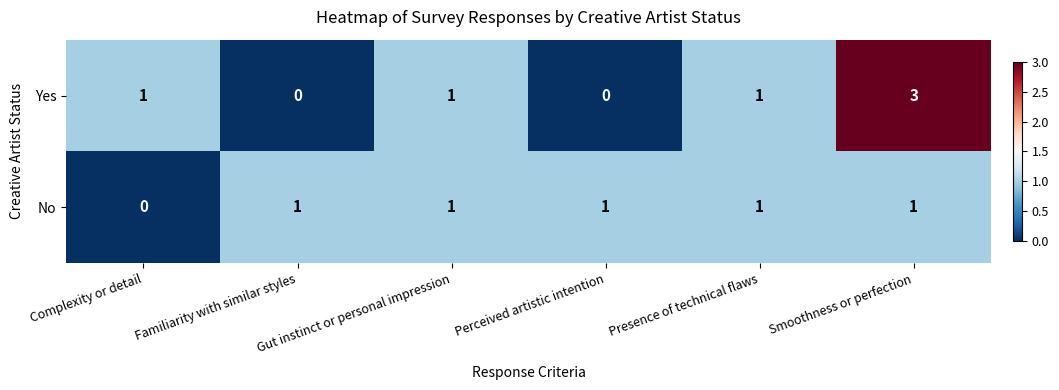

Which series has the largest range (max minus min)?

Yes